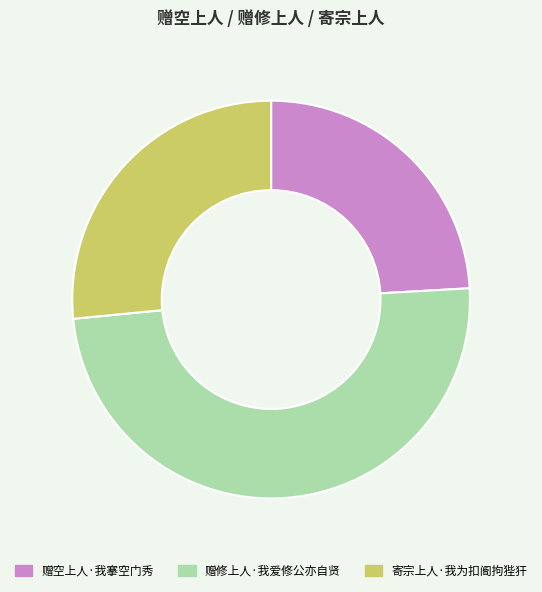

Is it true that 寄宗上人·我为扣阍拘狴犴 is 13% of the pie?

False